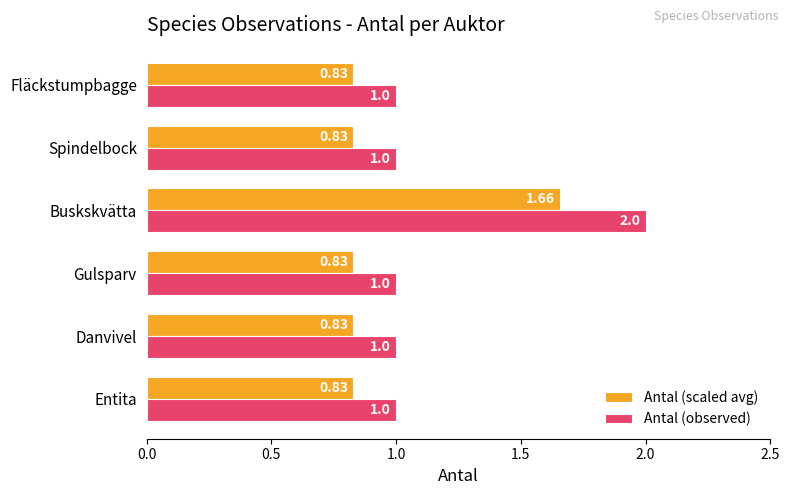

Which category has the highest value in the Antal (observed) series?

Buskskvätta